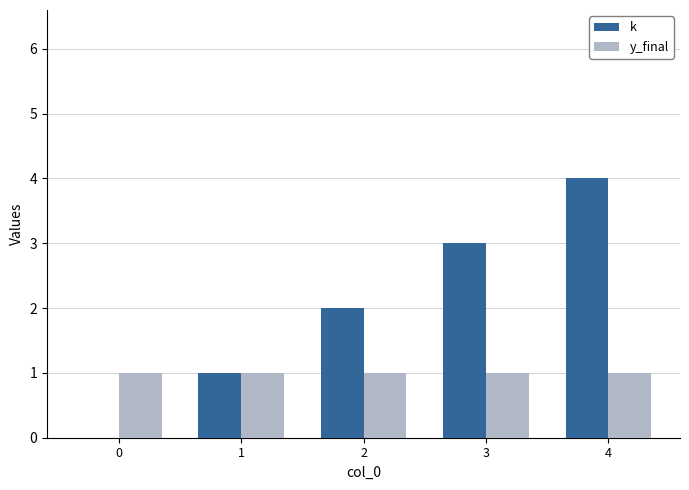

Between 2 and 3, which series saw the biggest shift?

k